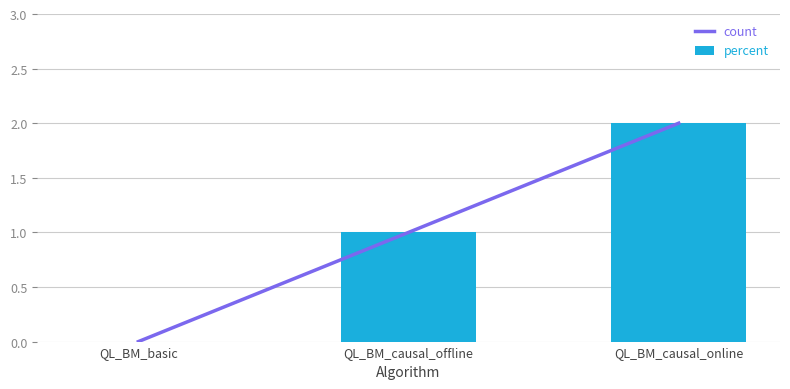

List the labels in order of count value, smallest first.

QL_BM_basic, QL_BM_causal_offline, QL_BM_causal_online